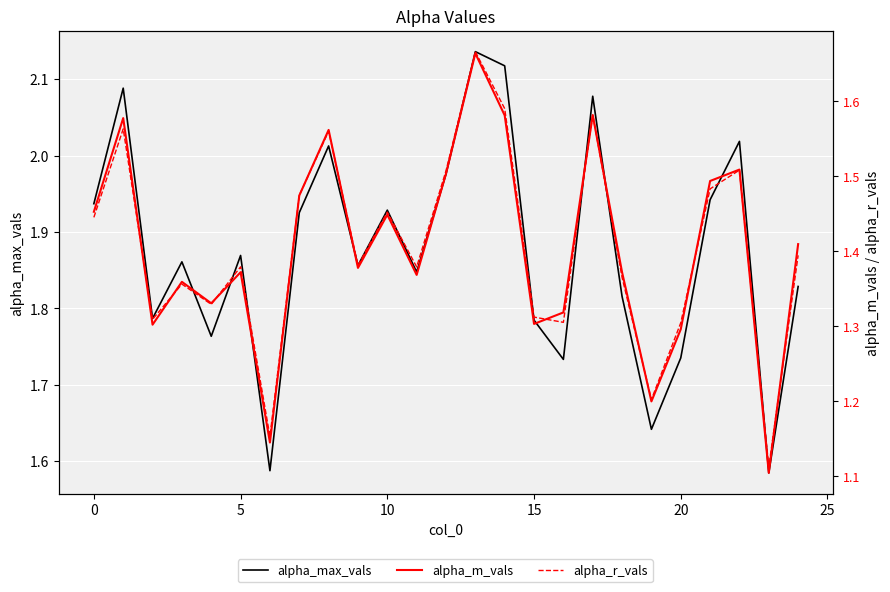

Between 23 and 22, which is larger?

22